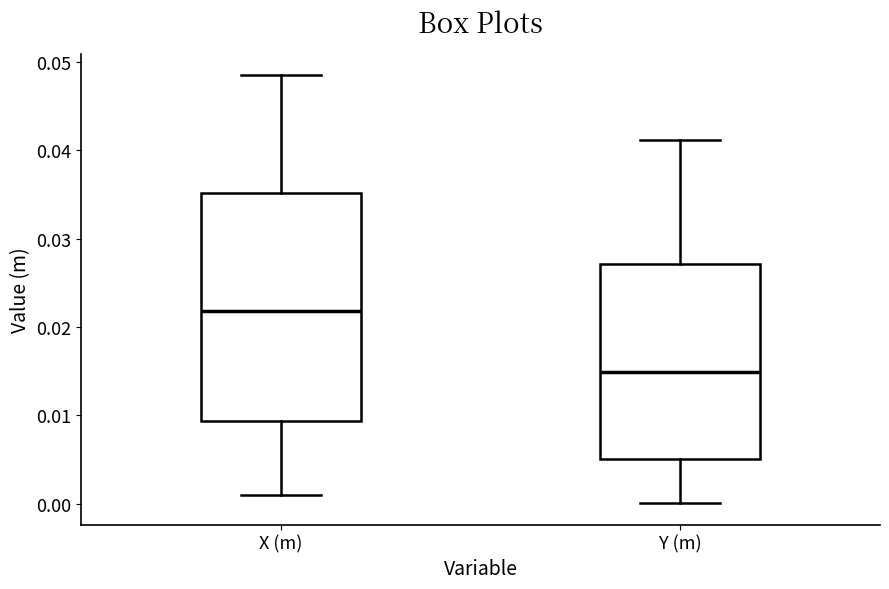

Where does the upper whisker of the box for Y (m) end on the y-axis? The values are not printed on the chart, so give them approximately, as read against the axis.

0.041